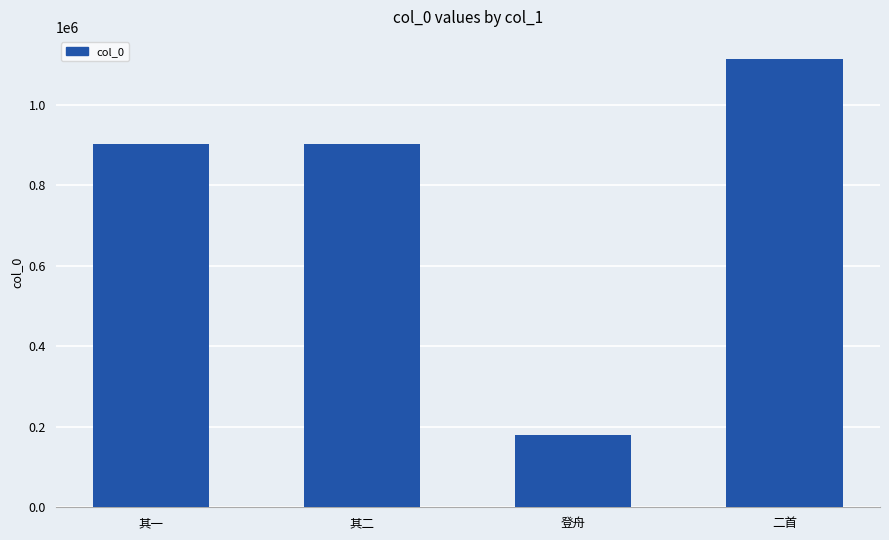

True or false: the data shows 901716 at 其一.

True